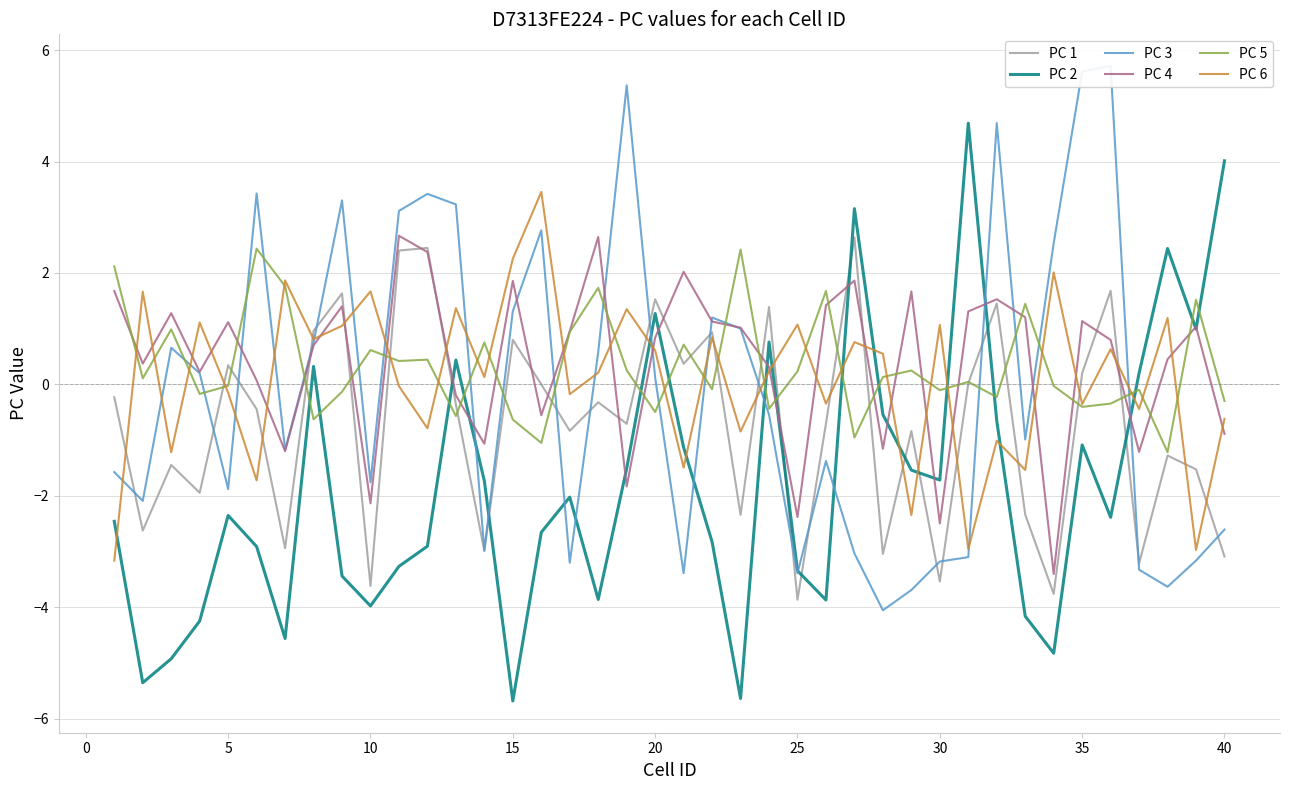

The PC 2 series shows -1.7 at 30. True or false?

True